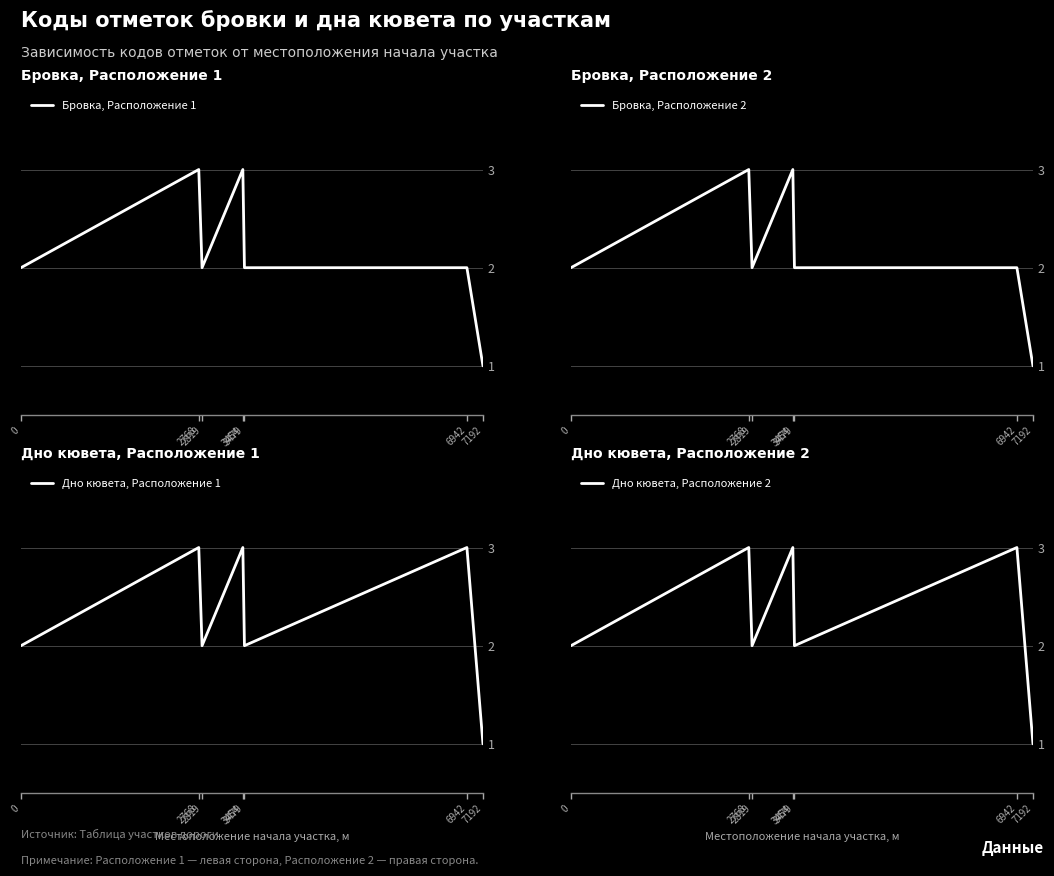

How many interior local valleys does the Бровка, Расположение 2 series have?

1